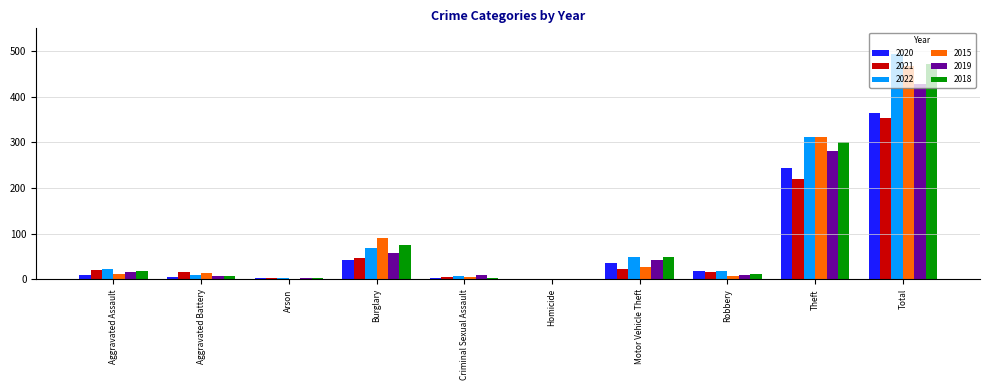

At which label is 2021 closest to 177?

Theft